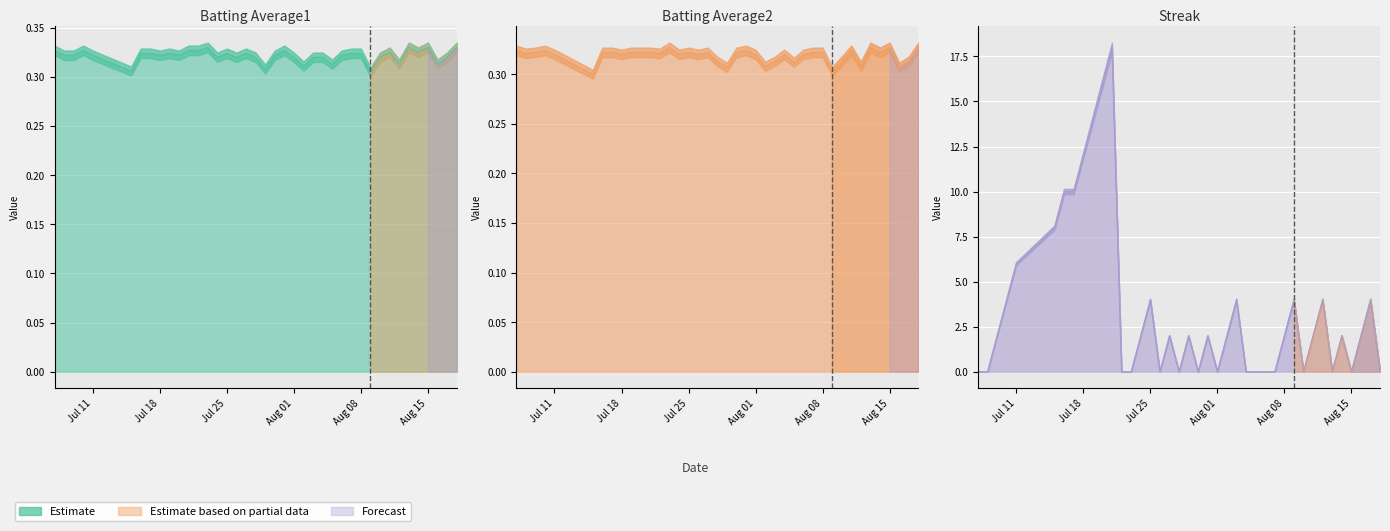

How many interior local valleys does the Batting Average2 series have?

13